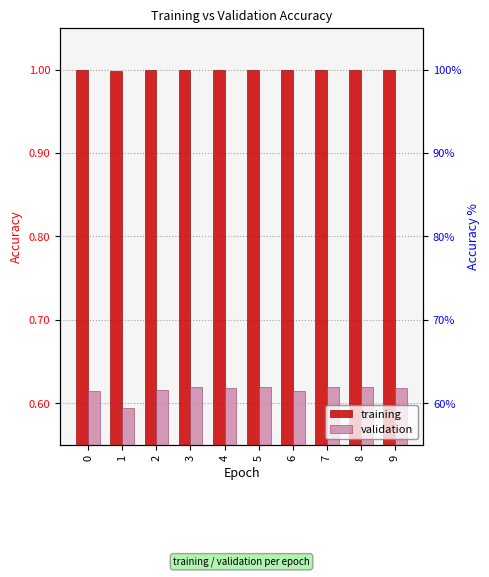

Rank the series by their average value, from lowest to highest.

validation, training